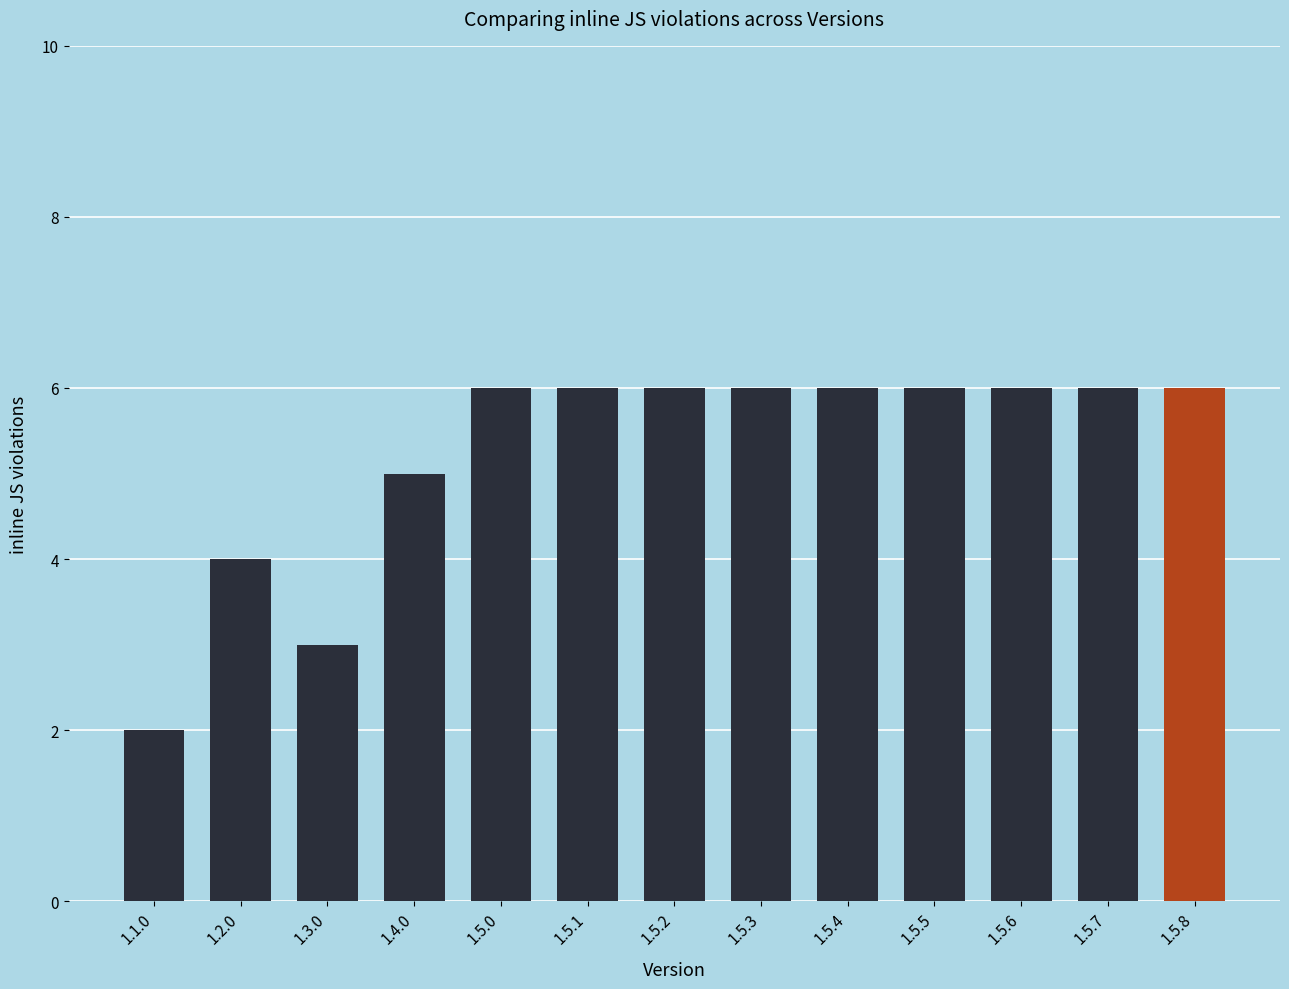

True or false: the data shows 3 at 1.2.0.

False